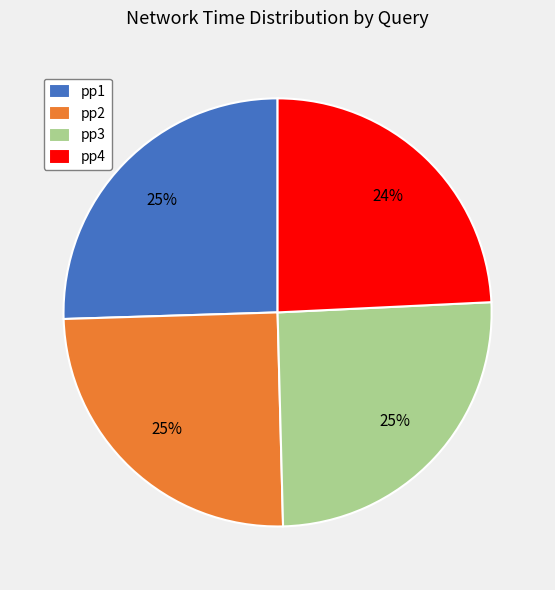

Is it true that pp1 is 25% of the pie?

True